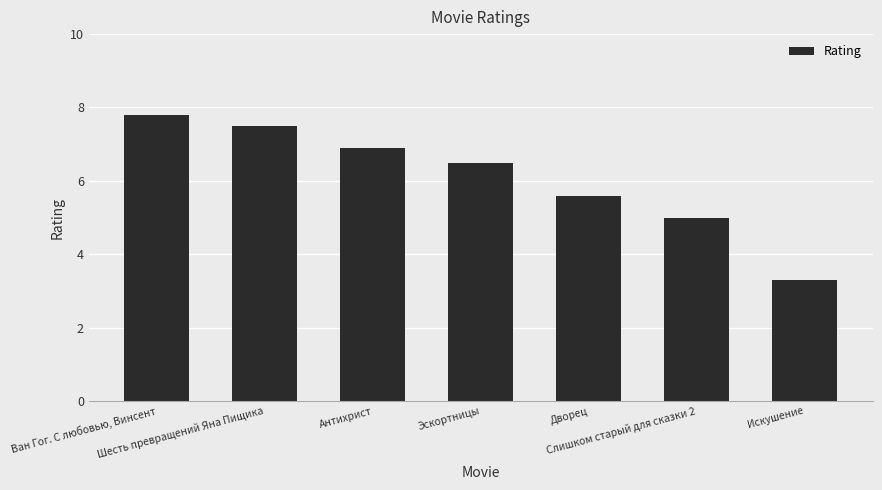

What is the ratio of the value at Антихрист to the value at Слишком старый для сказки 2?

1.4